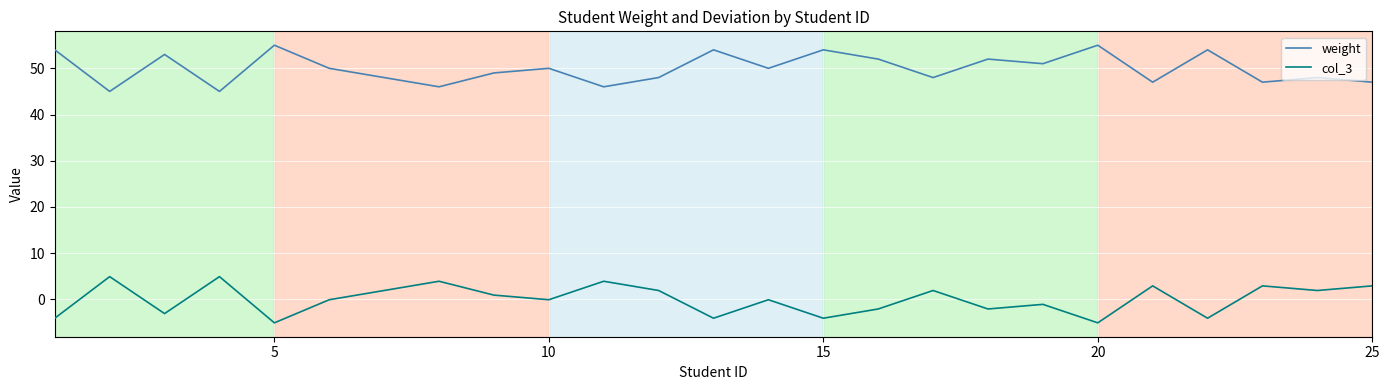

Rank the series by their average value, from lowest to highest.

col_3, weight